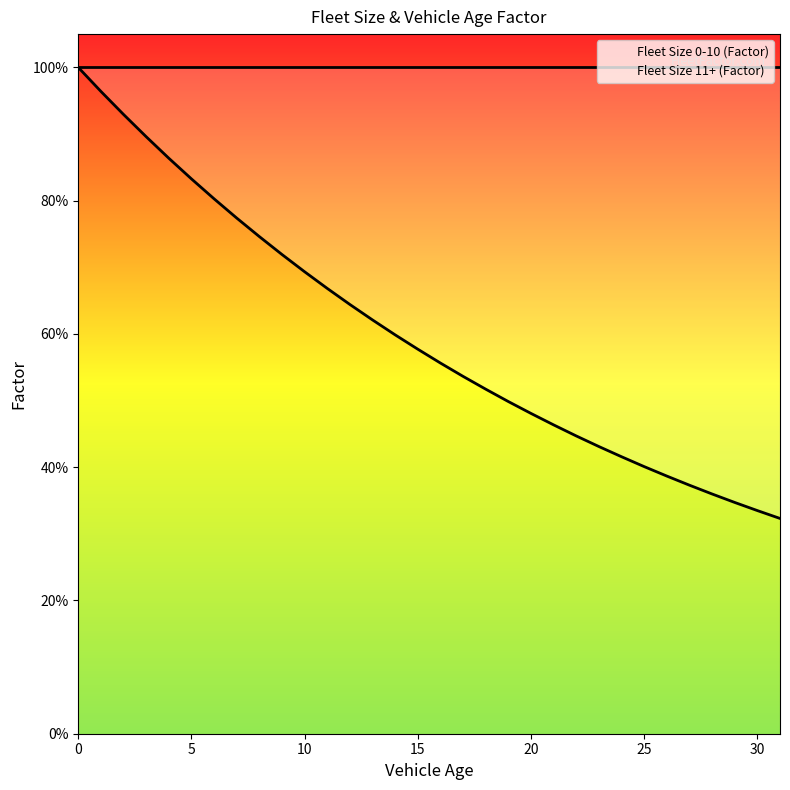

True or false: Fleet Size 11+ (Factor) has a value of 0.7 at 24.

False